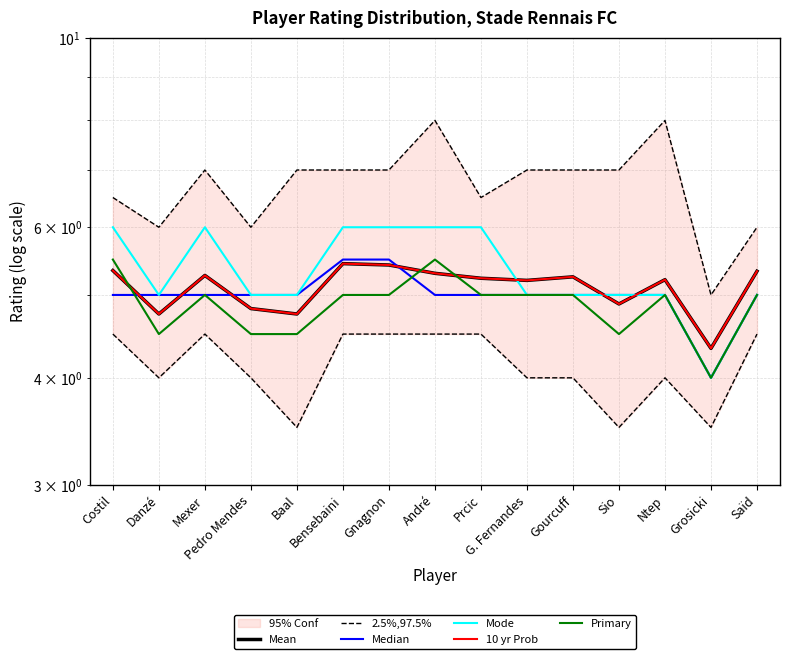

Where is Median nearest to the value 4?

Grosicki